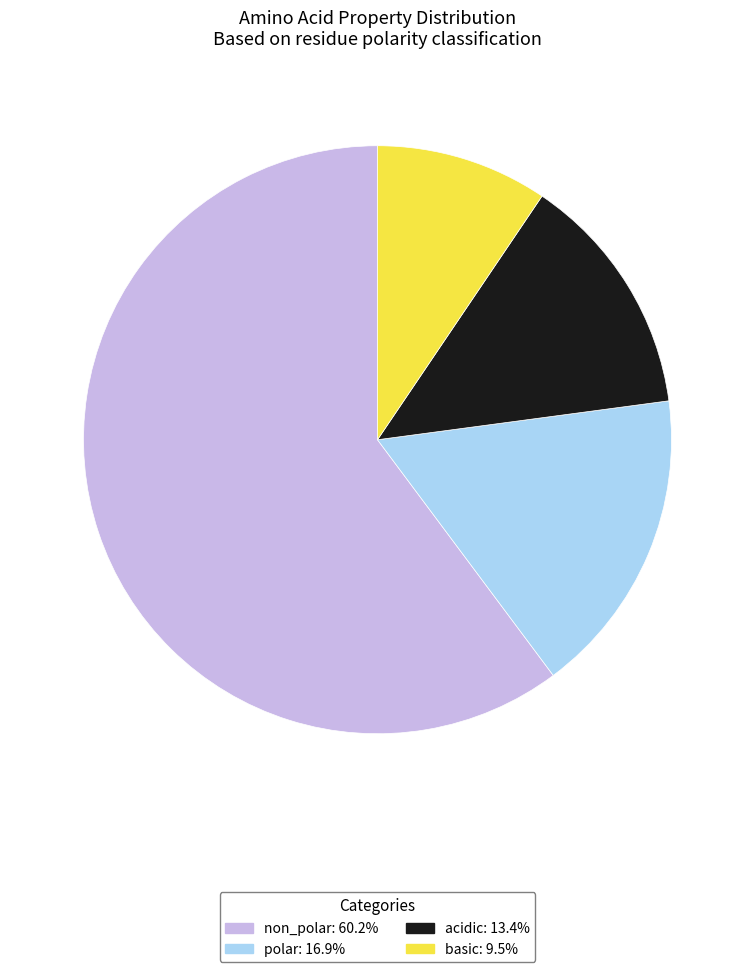

Rank the categories by value from highest to lowest.

non_polar, polar, acidic, basic